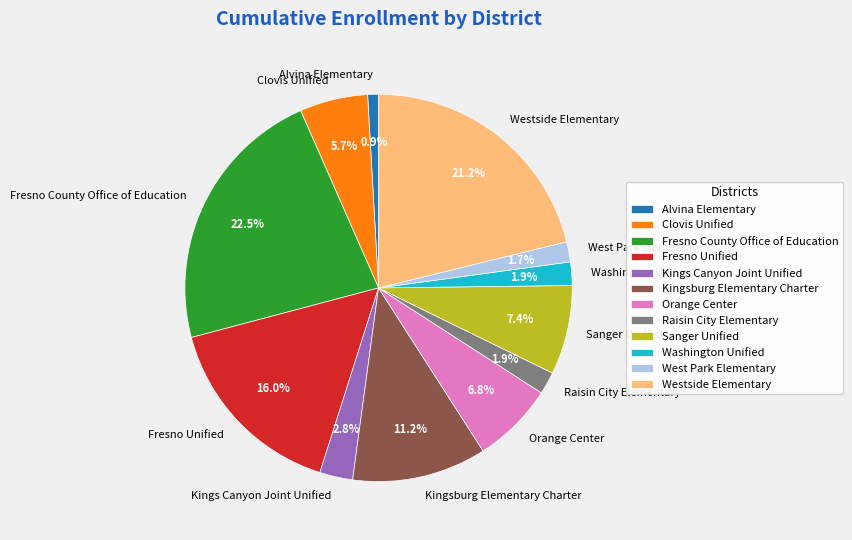

What is the total percentage of Alvina Elementary and West Park Elementary?

2.6%